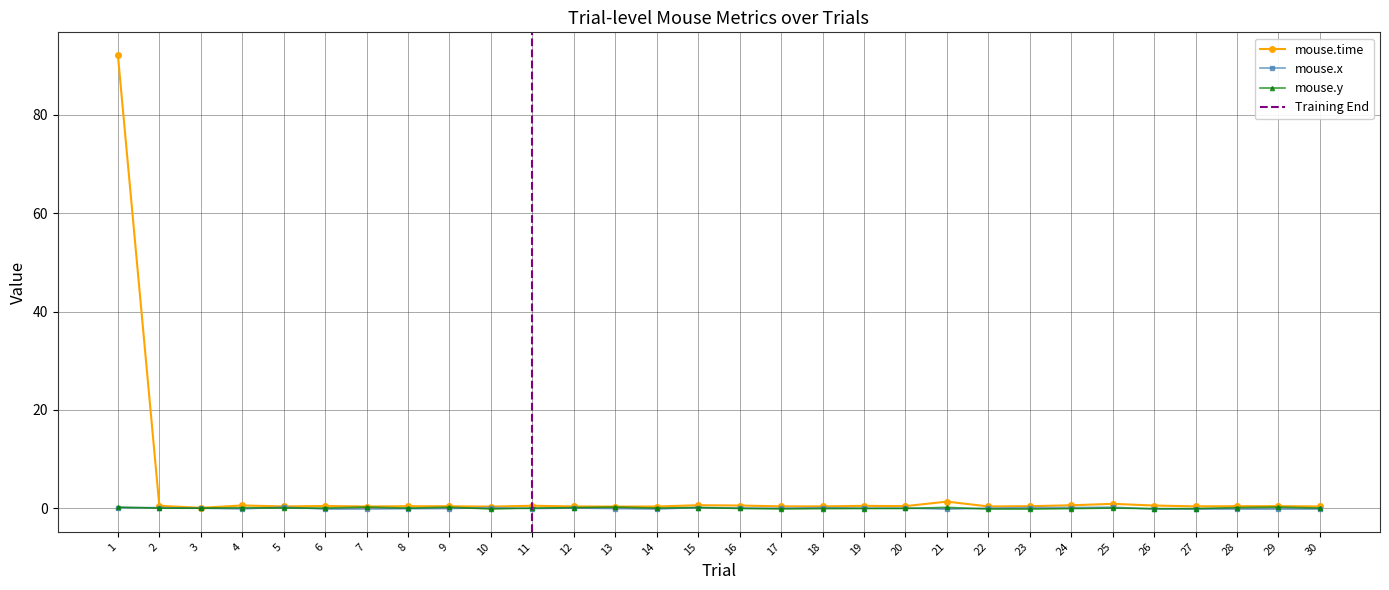

At which category does the chart reach its peak across all series?

1